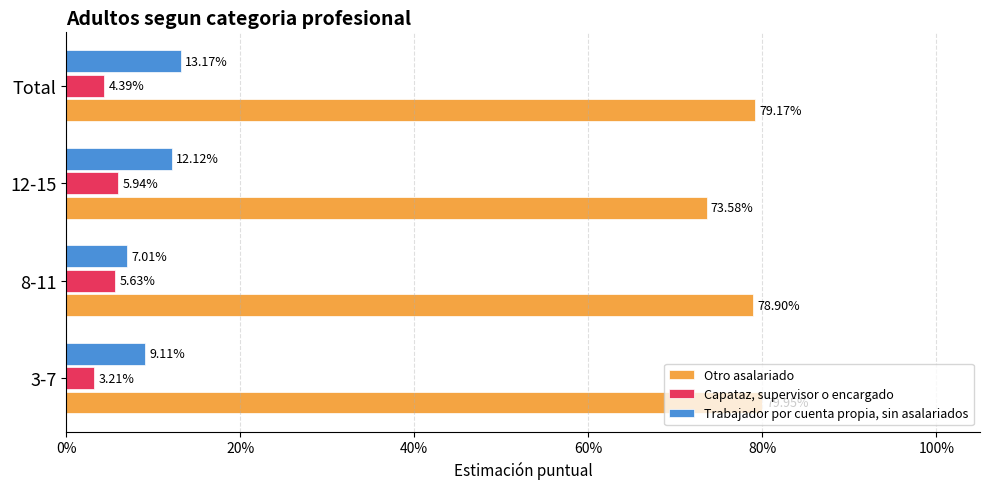

What are all the series names shown in the legend?

Otro asalariado, Capataz, supervisor o encargado, Trabajador por cuenta propia, sin asalariados